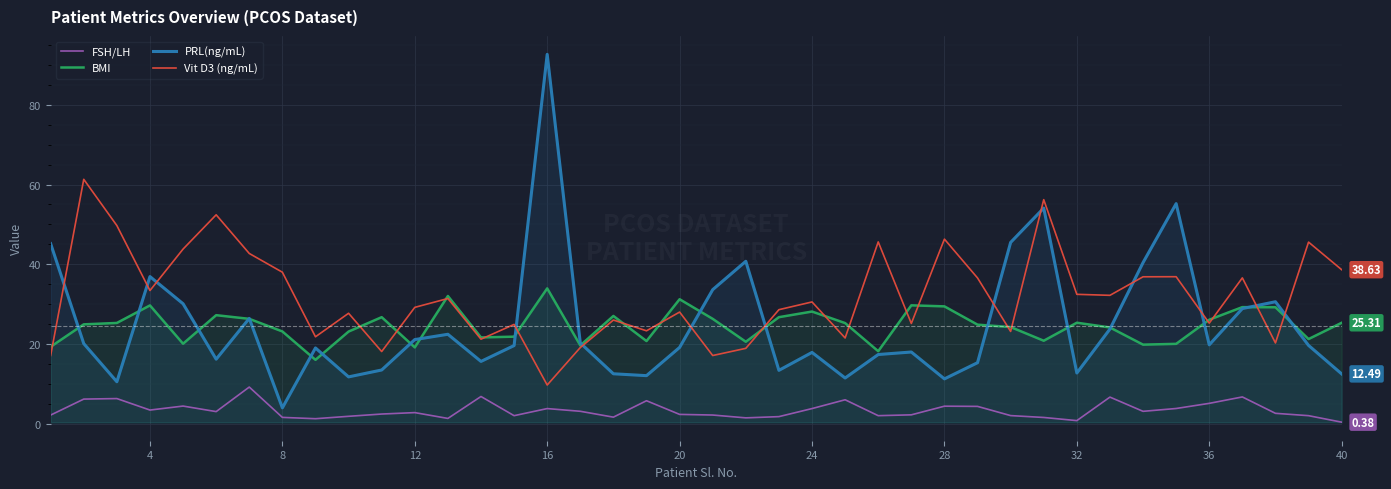

True or false: PRL(ng/mL) has more than 0 points higher than both neighbors.

True